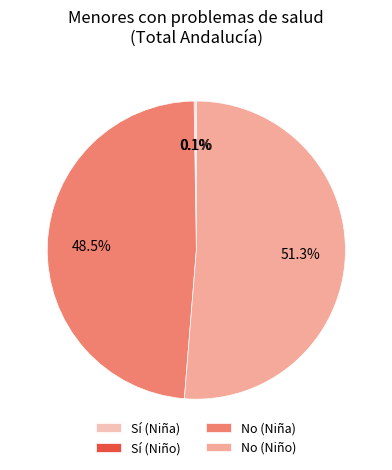

True or false: No (Niña) accounts for 48% of the total.

True